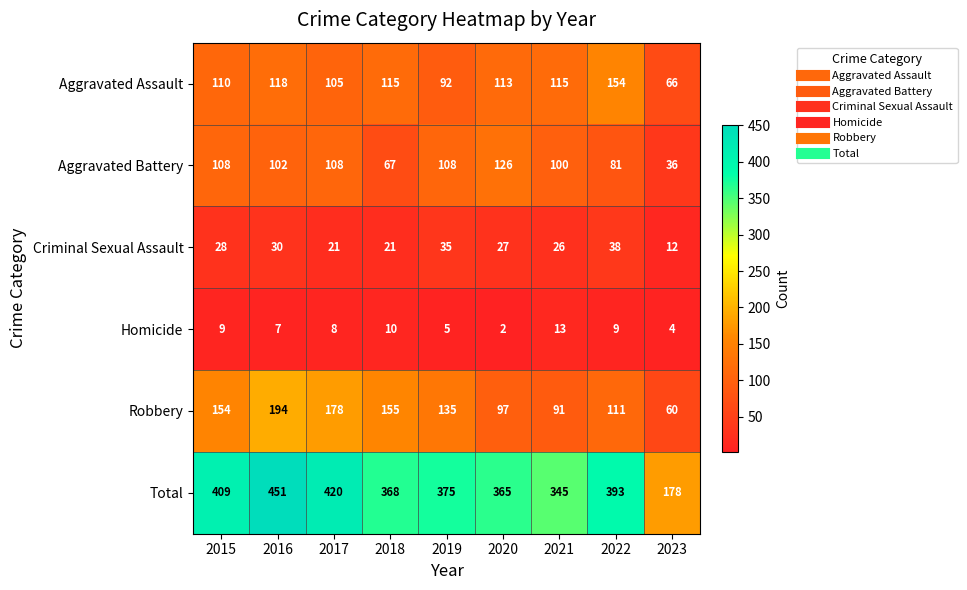

Rank the series by their maximum value, from highest to lowest.

Total, Robbery, Aggravated Assault, Aggravated Battery, Criminal Sexual Assault, Homicide